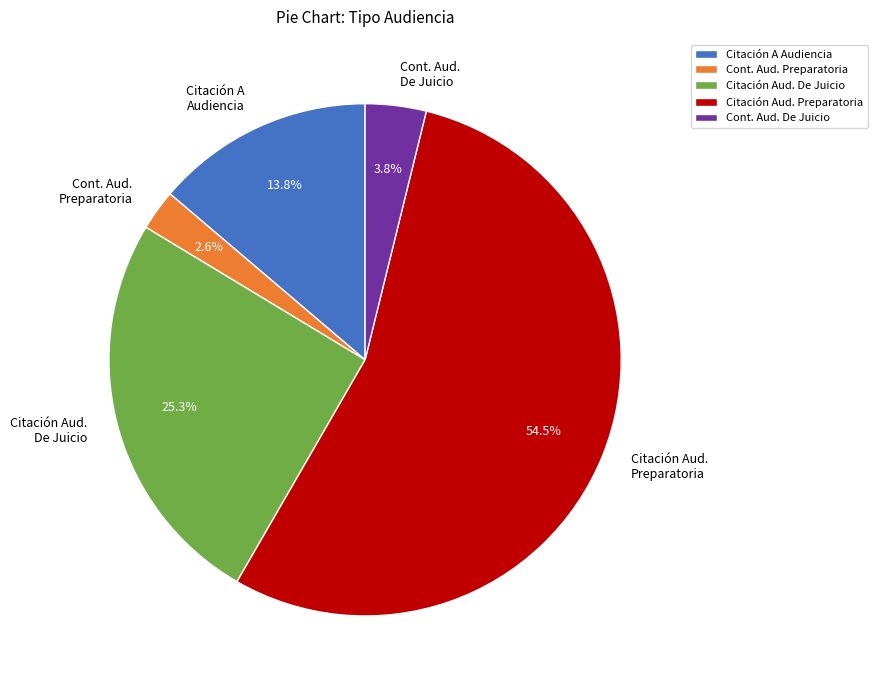

Combined, what portion of the pie is Citación A Audiencia and Cont. Aud. De Juicio?

17.6%